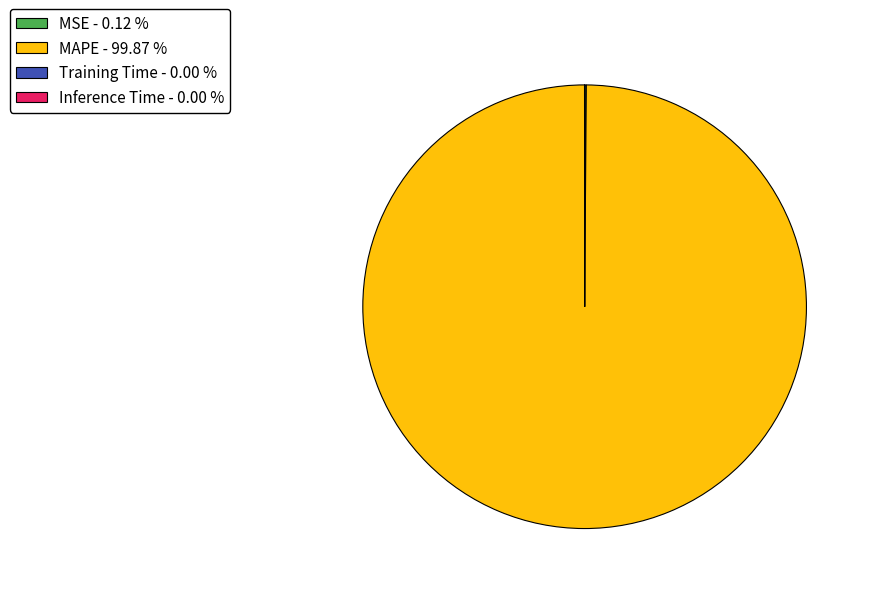

Is there any slice that represents more than half of the pie?

Yes